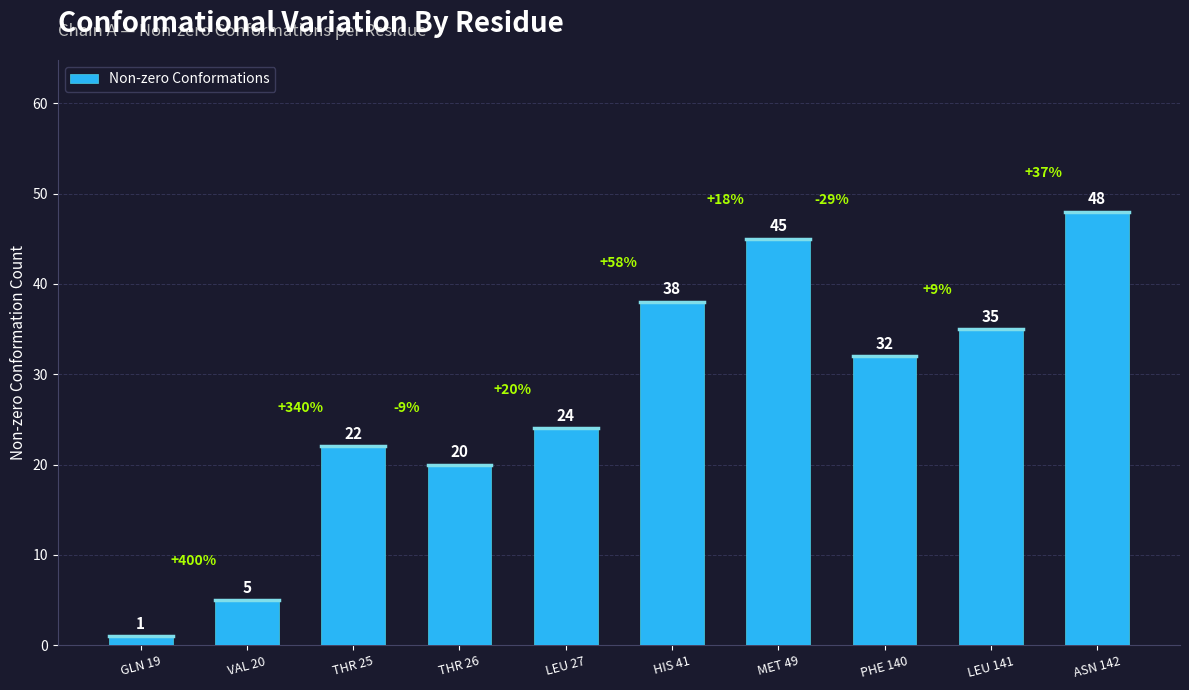

Count the number of categories in the chart.

10